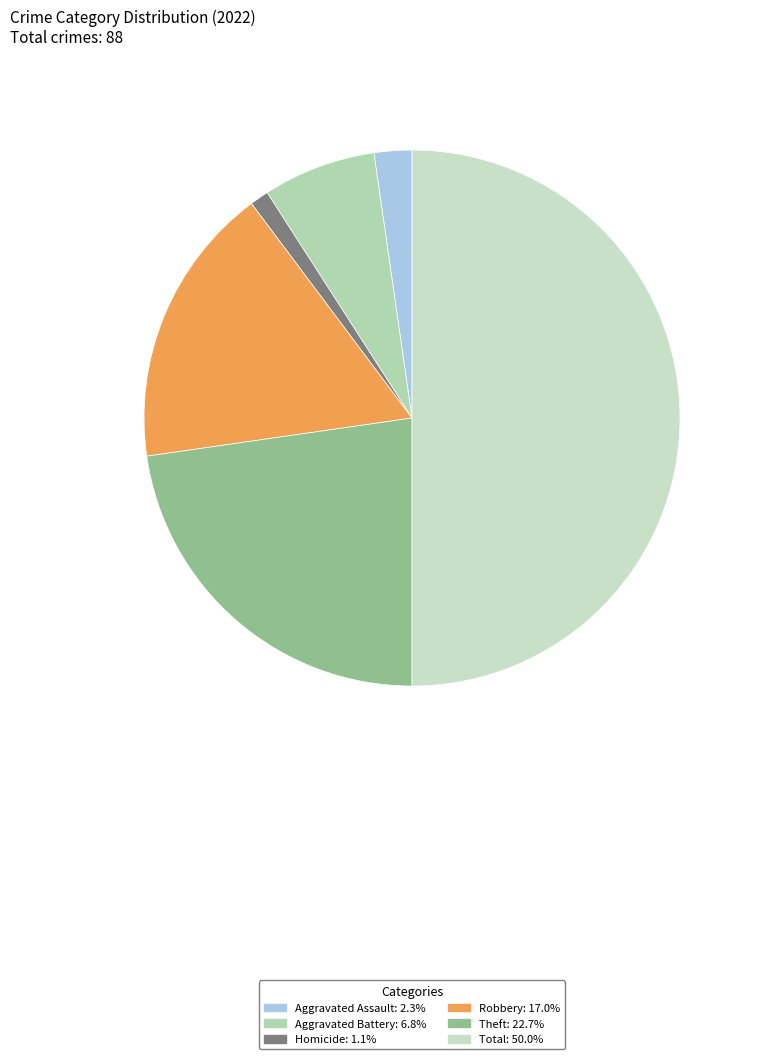

Is there any slice that represents more than half of the pie?

No